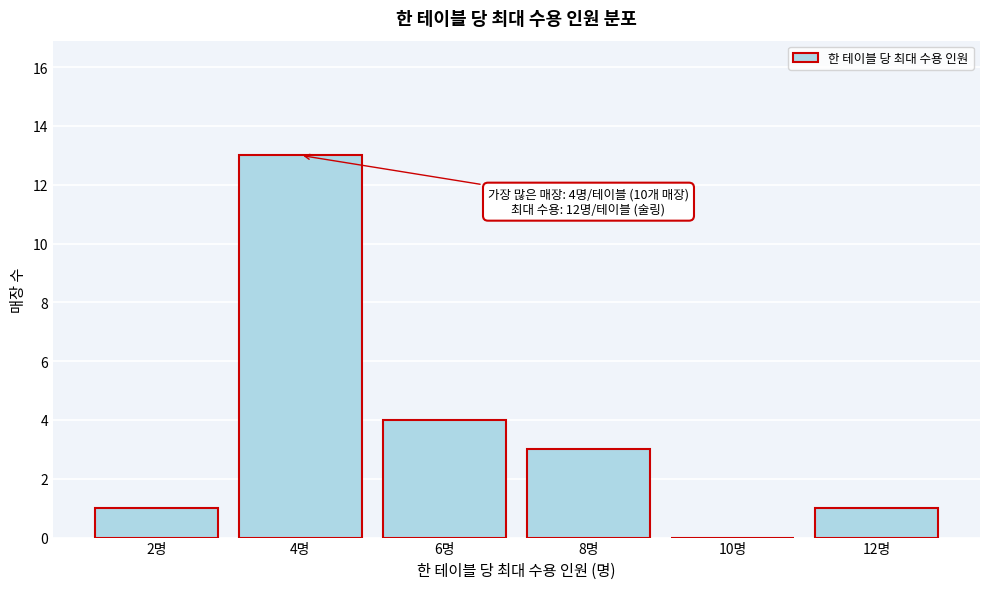

Reading left to right, what are all the values shown in this chart?

2명=1	4명=13	6명=4	8명=3	10명=0	12명=1